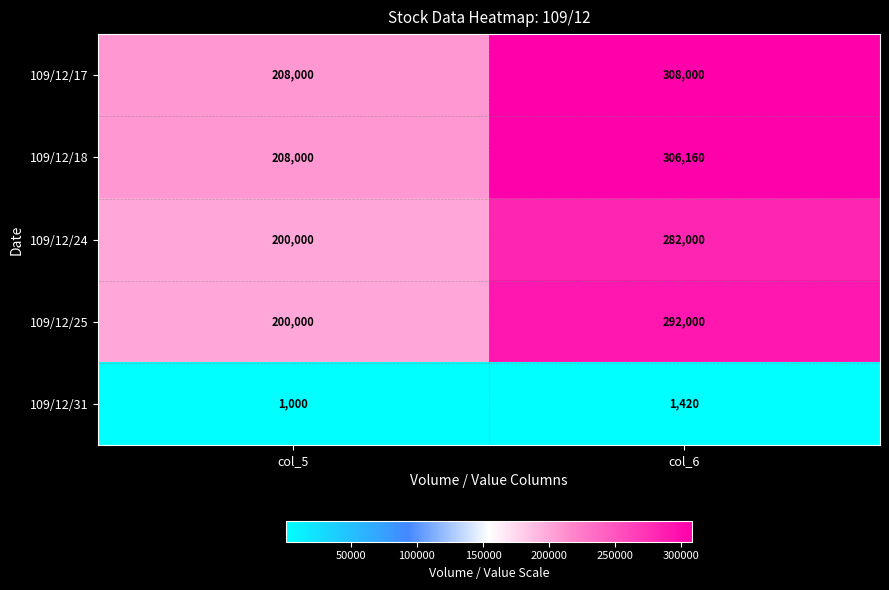

At col_6, list the series in order from largest to smallest.

109/12/17, 109/12/18, 109/12/25, 109/12/24, 109/12/31